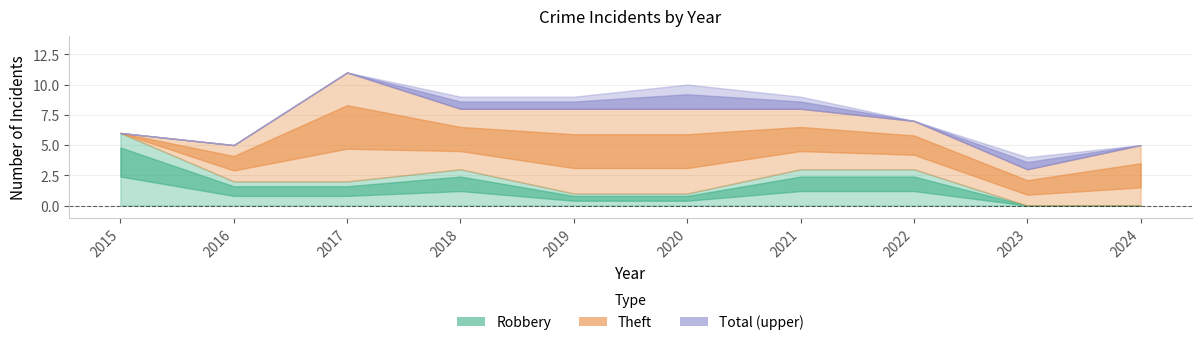

True or false: Total and Theft intersect in this chart.

False